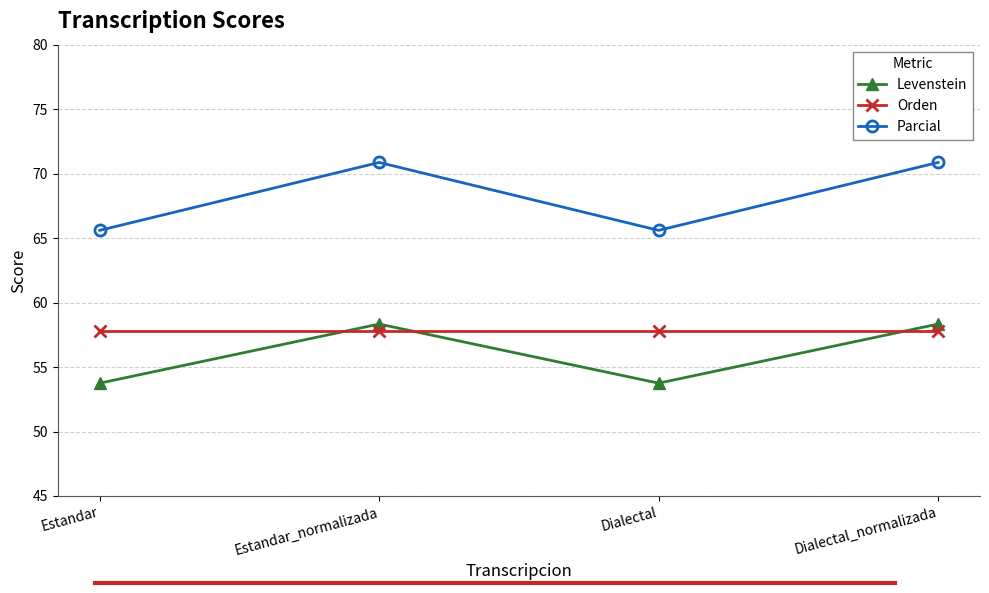

At Estandar, list the series in order from smallest to largest.

Levenstein, Orden, Parcial